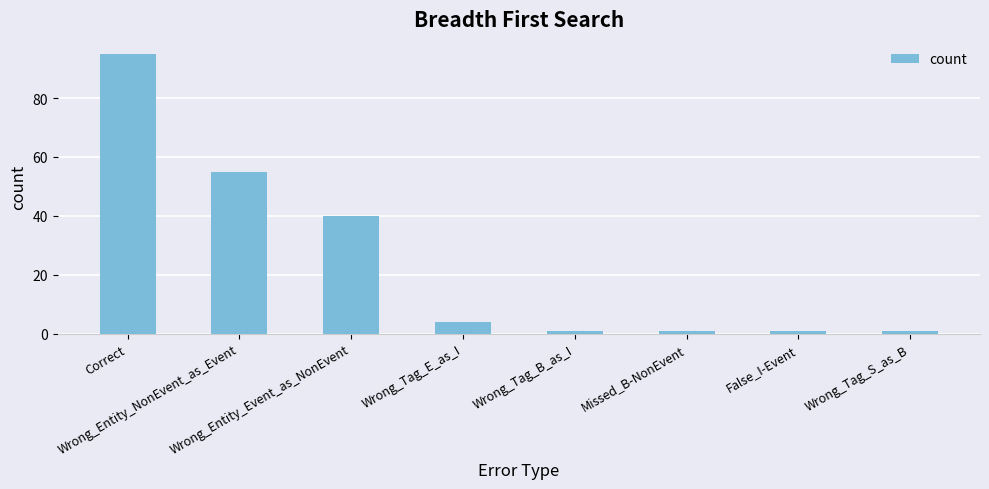

What is the label of the 6th bar from the left?

Missed_B-NonEvent